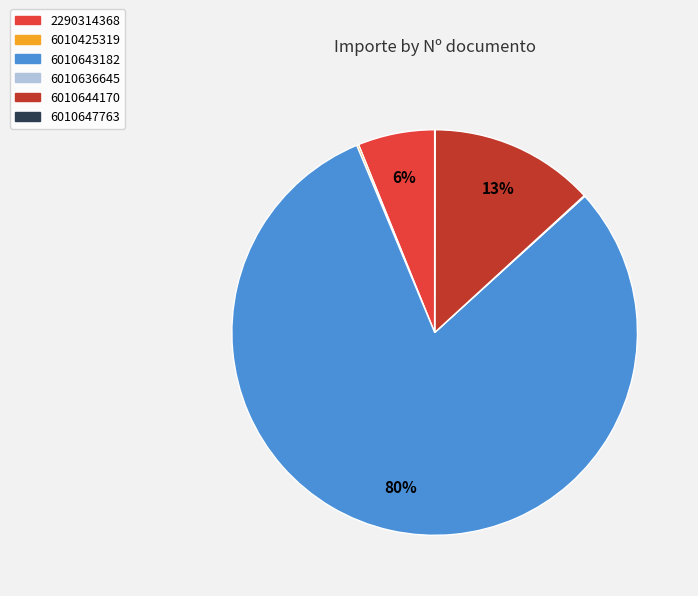

To the nearest percent, what is the average slice percentage?

17%